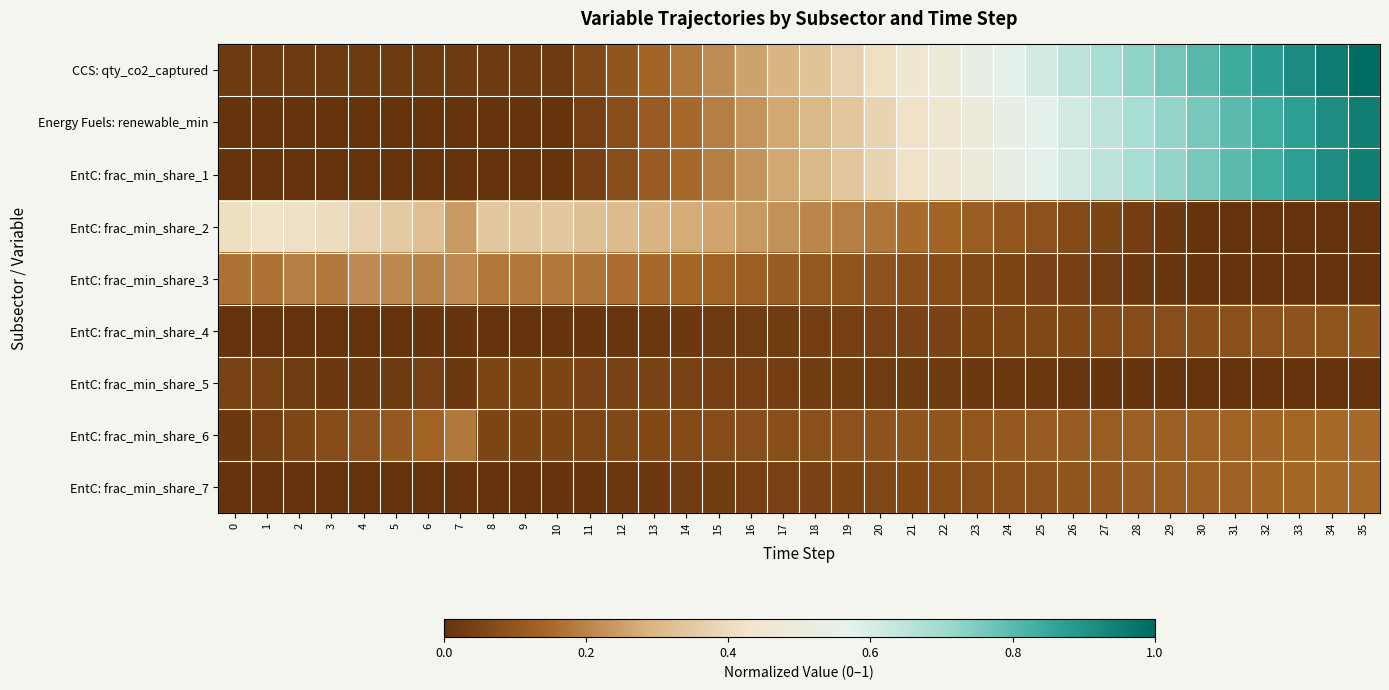

How many data points does each series have?

36